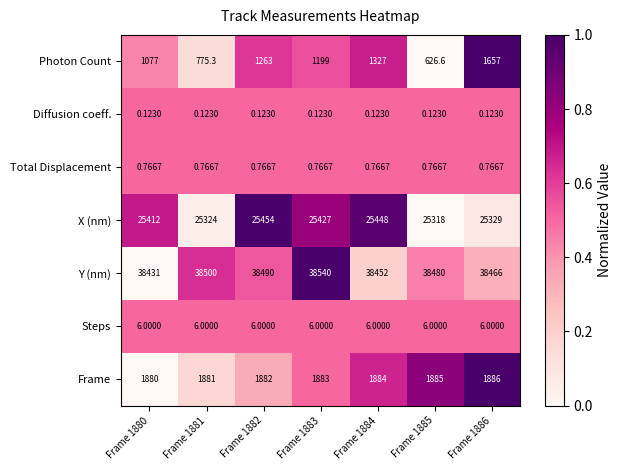

Which series changed the most between Frame 1884 and Frame 1885?

Photon Count